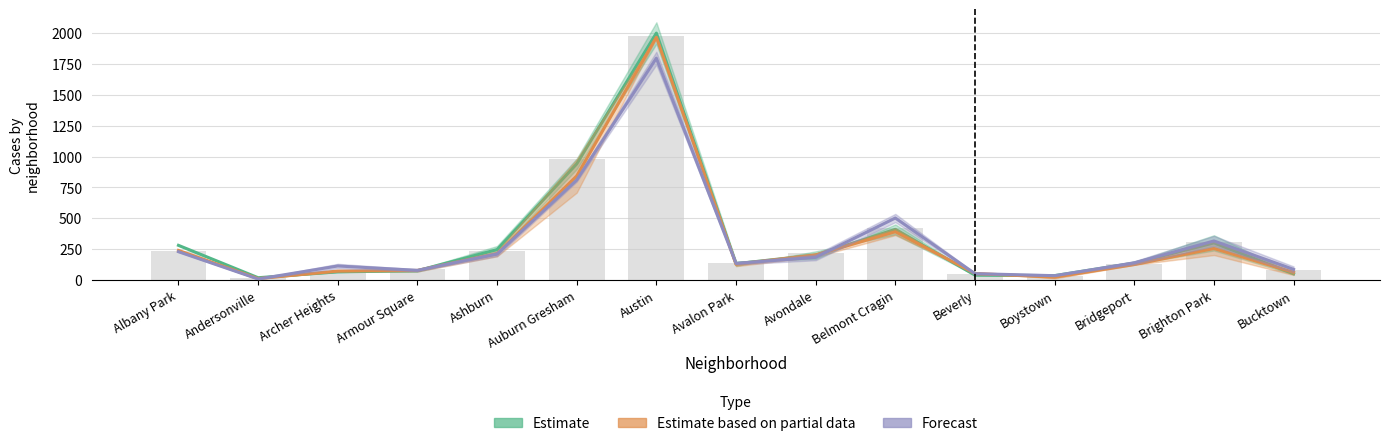

How many values in the Estimate series exceed 138?

7